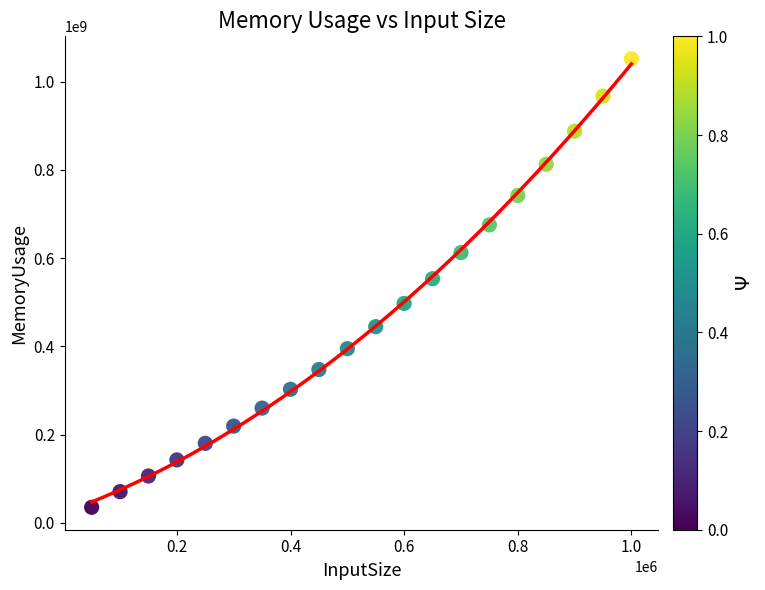

What is the range of Y values (max minus min)?

1016347296